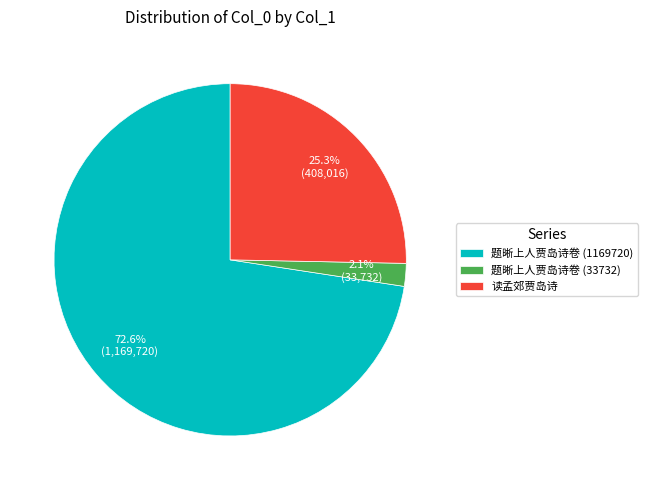

Is 读孟郊贾岛诗 the majority of the pie?

No